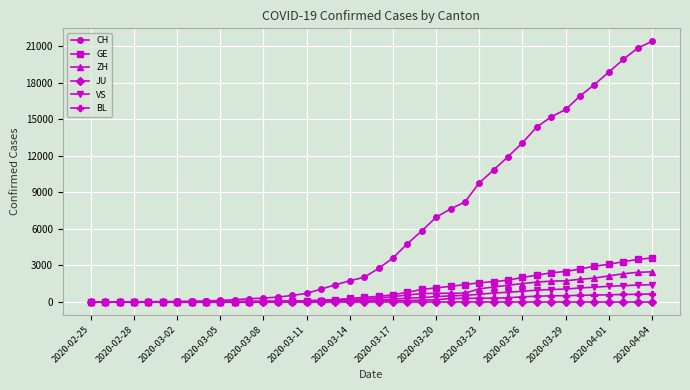

What is the maximum value for CH?

21398